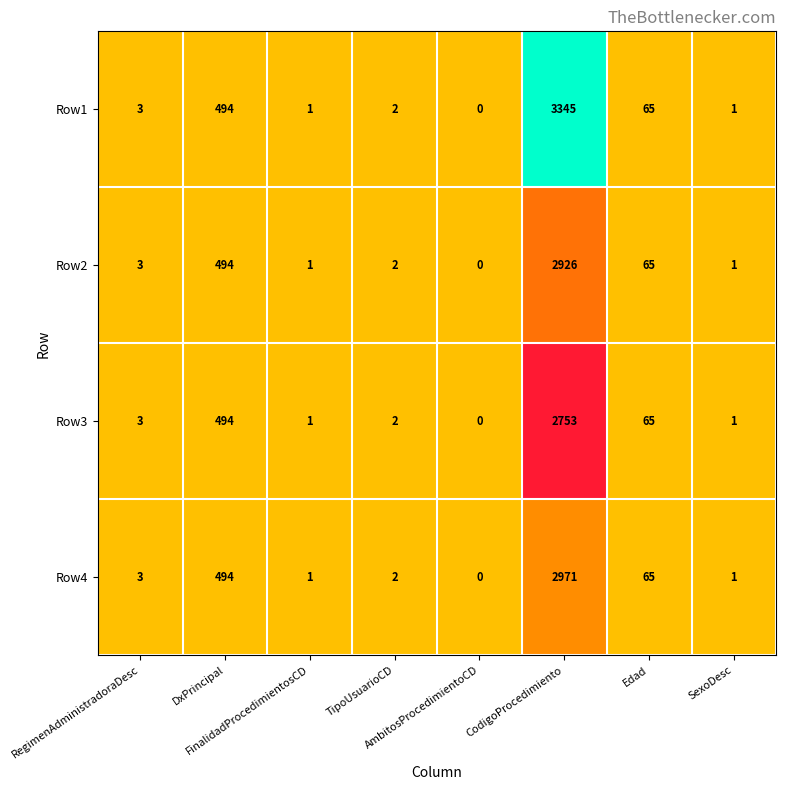

What is the maximum value for Row3?

2753